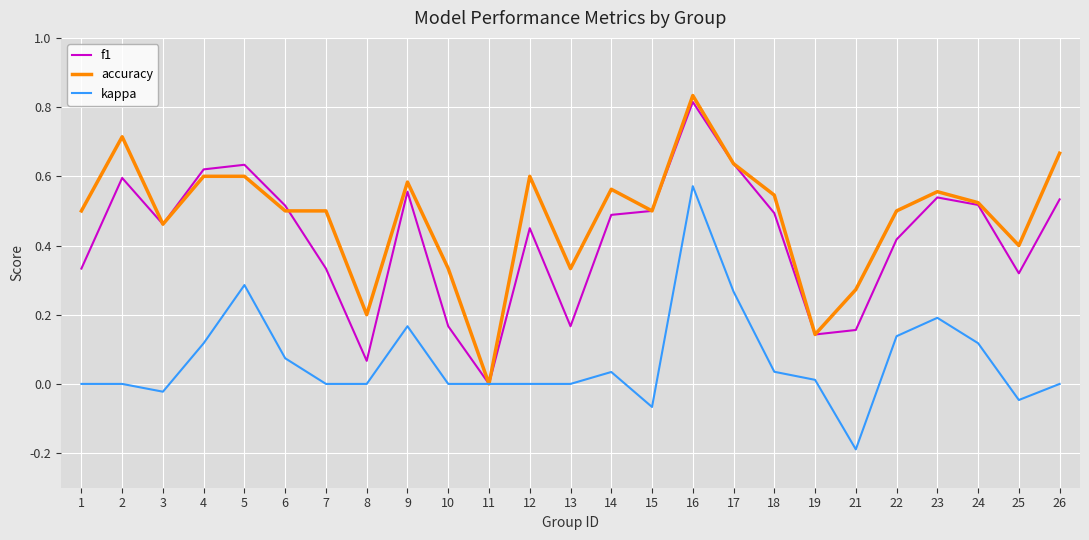

Which category has the highest value in the kappa series?

16